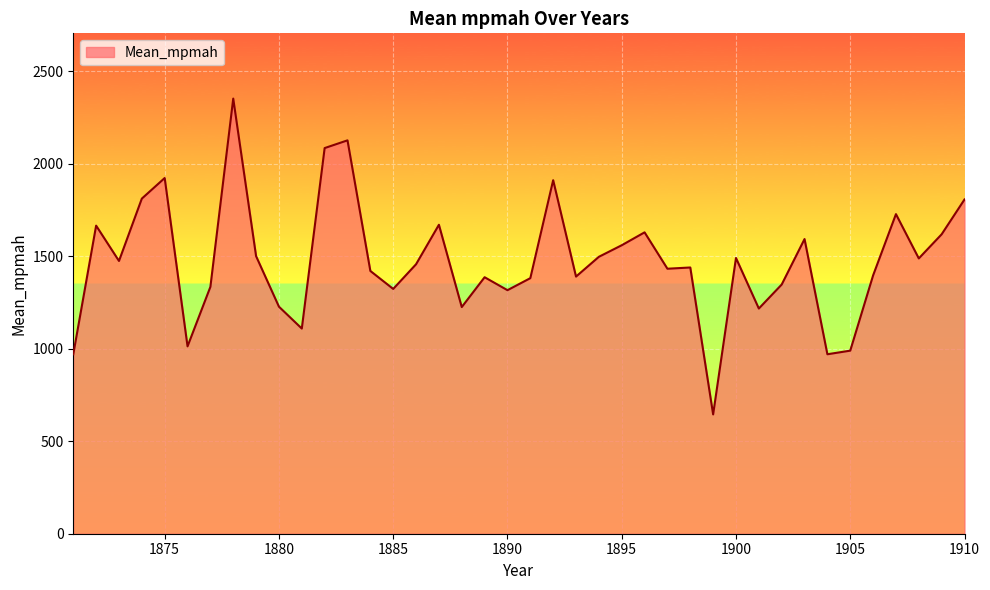

Does the chart display data point markers on the line(s)?

No